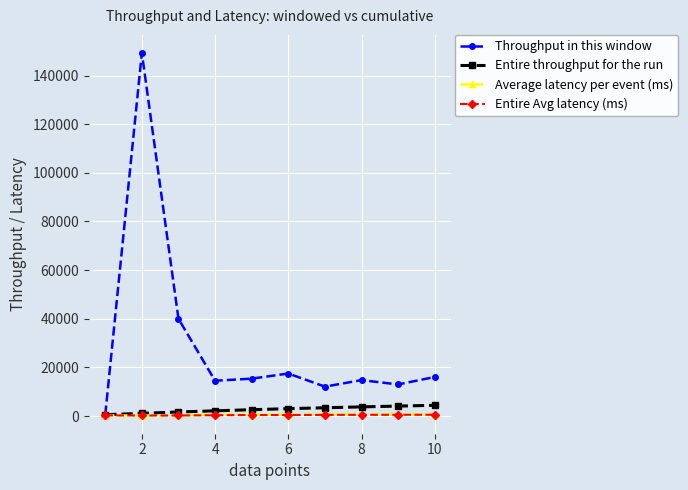

Which series has the widest spread of values?

Throughput in this window